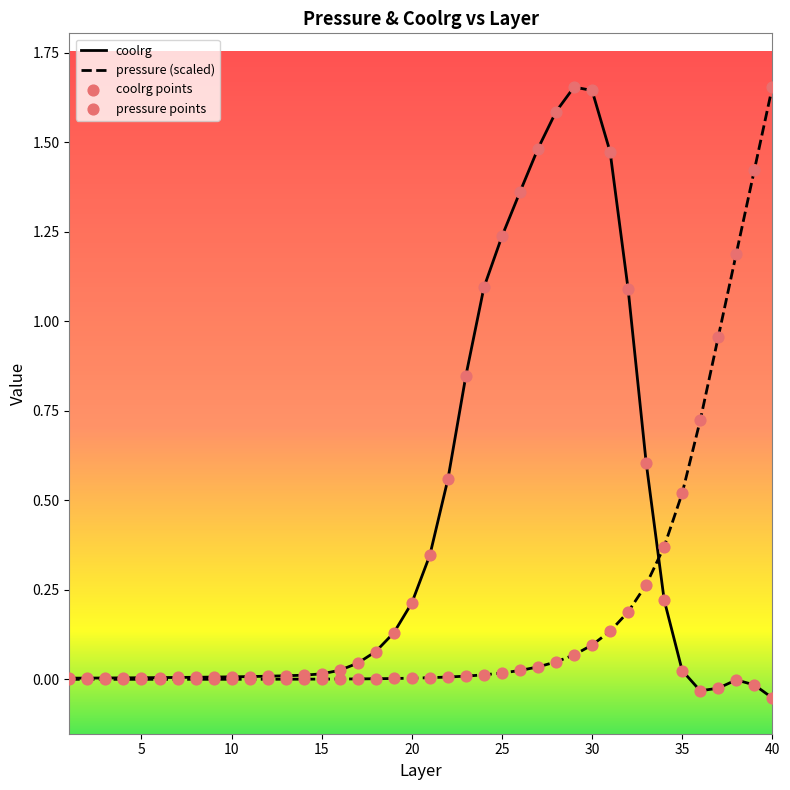

Which series contains the highest Y value?

coolrg